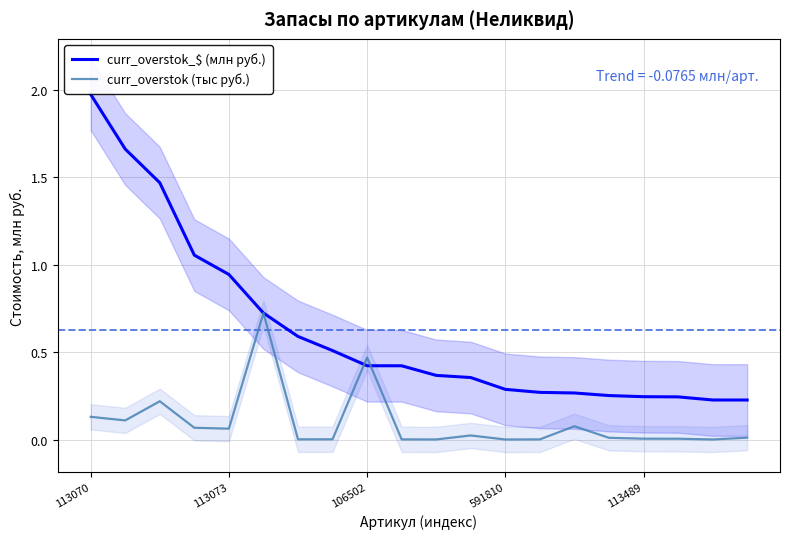

Which has a higher value, 10 or 11?

10